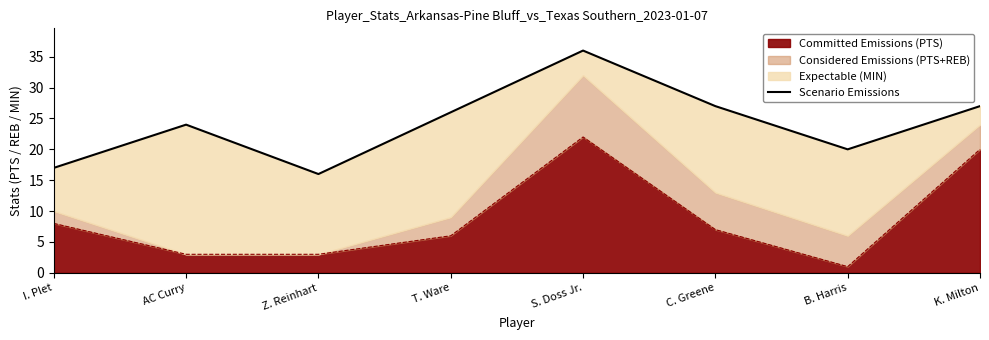

What is the average value?

24